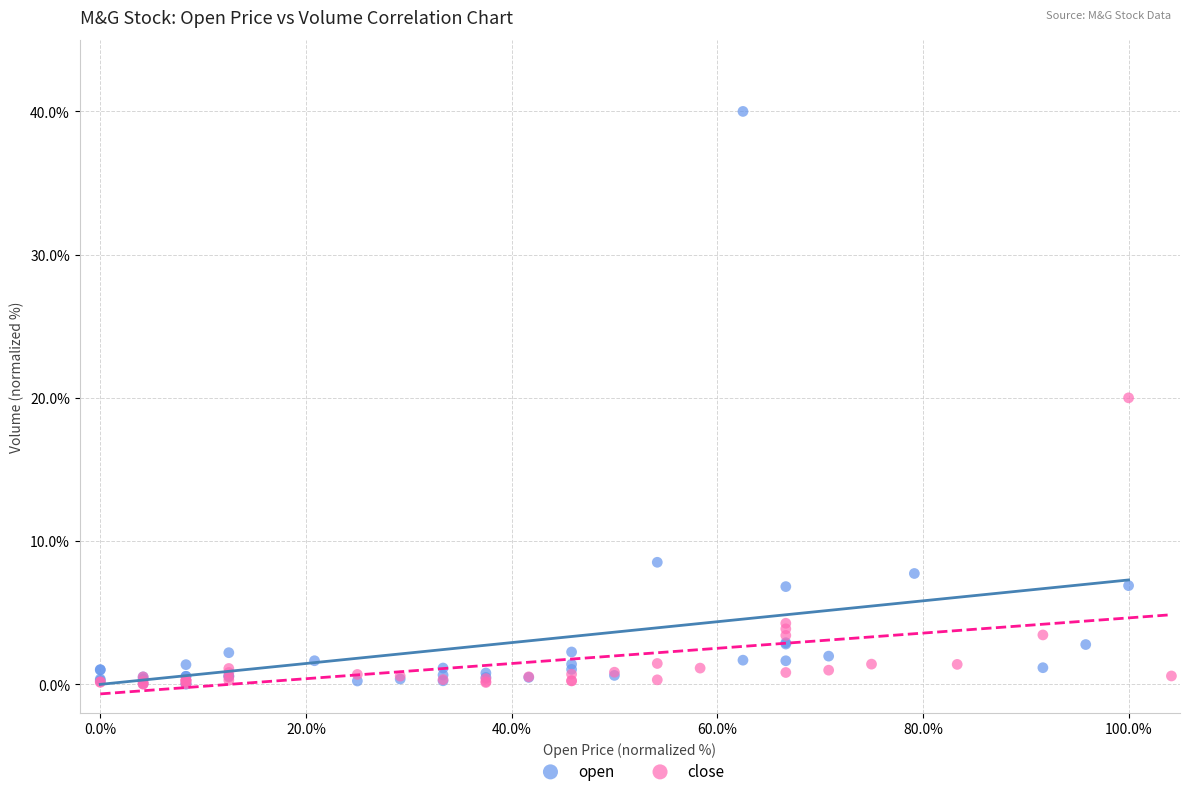

Which series has the widest spread of Y values?

open